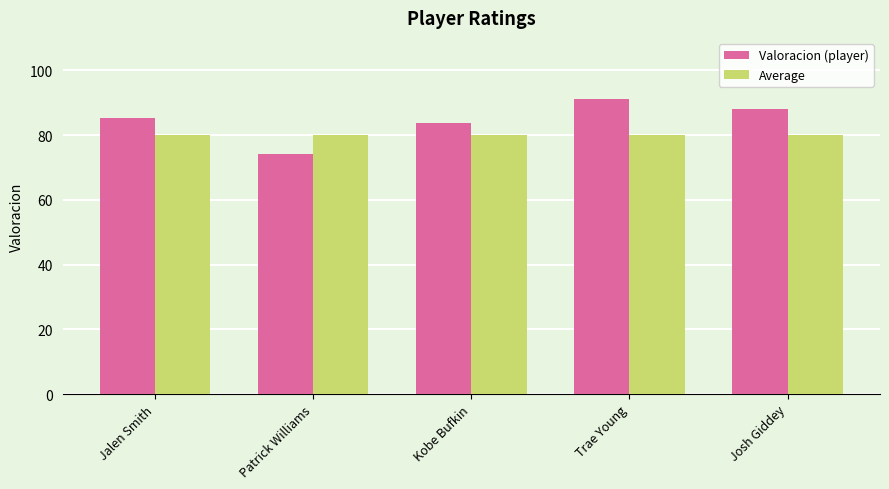

List the series in order of their overall mean, highest first.

Valoracion (player), Average